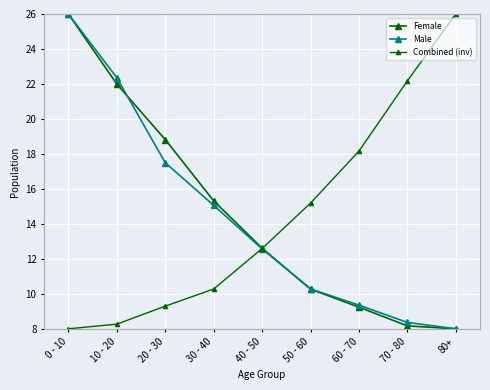

How many distinct data groups are displayed?

3